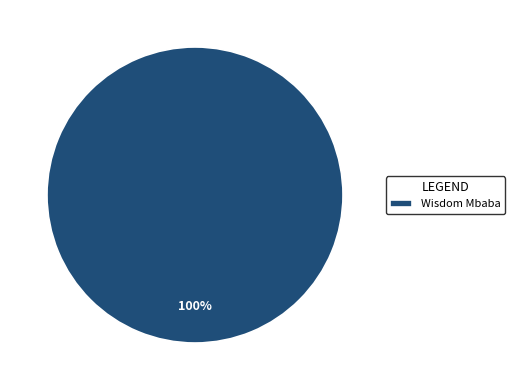

What percentage is the Wisdom Mbaba slice, to the nearest percent?

100%